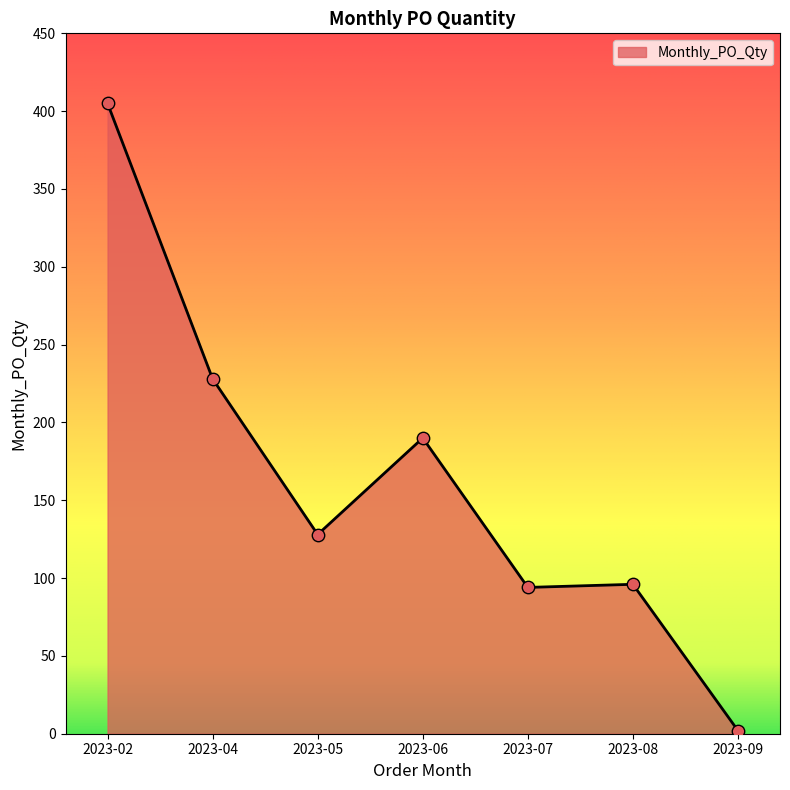

What is the change in value from 2023-02 to 2023-04?

-177